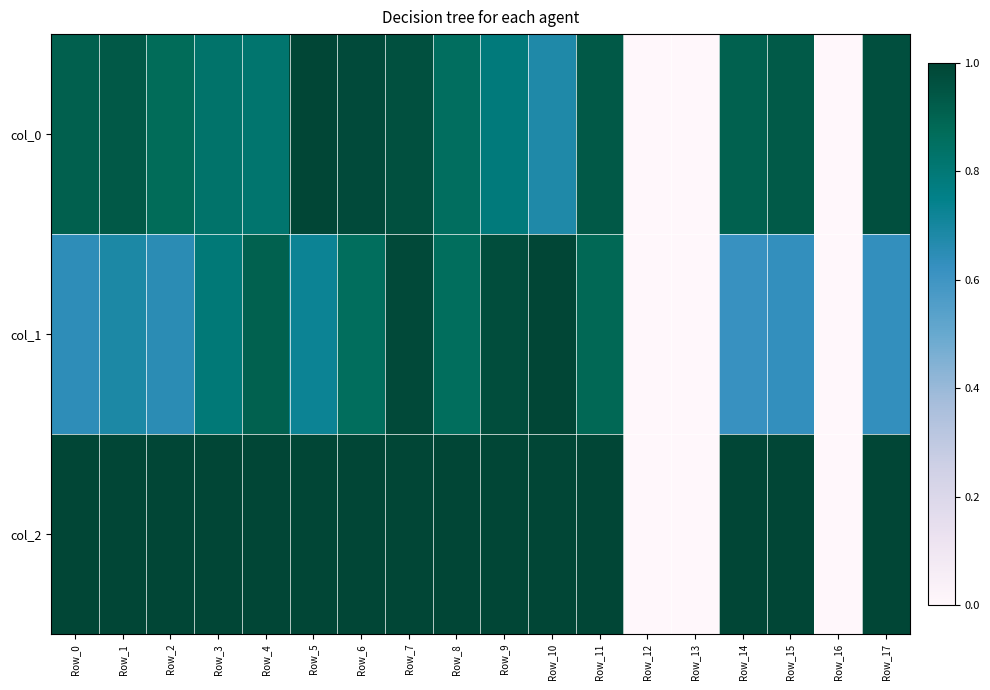

Rank the series by their maximum value, from lowest to highest.

col_0, col_1, col_2